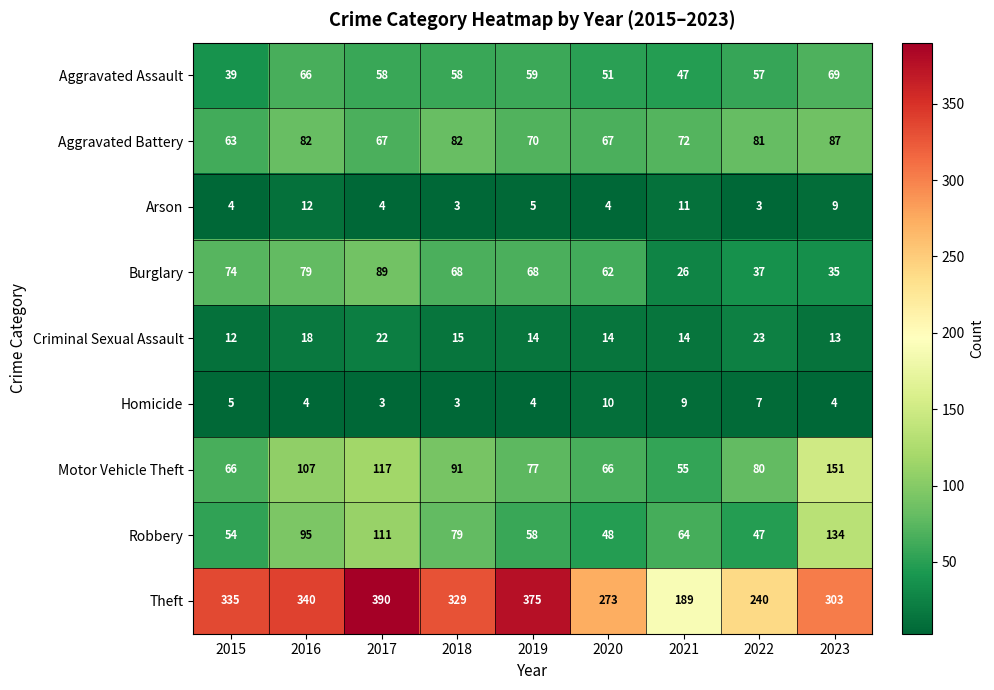

At which label does Criminal Sexual Assault reach its minimum?

2015